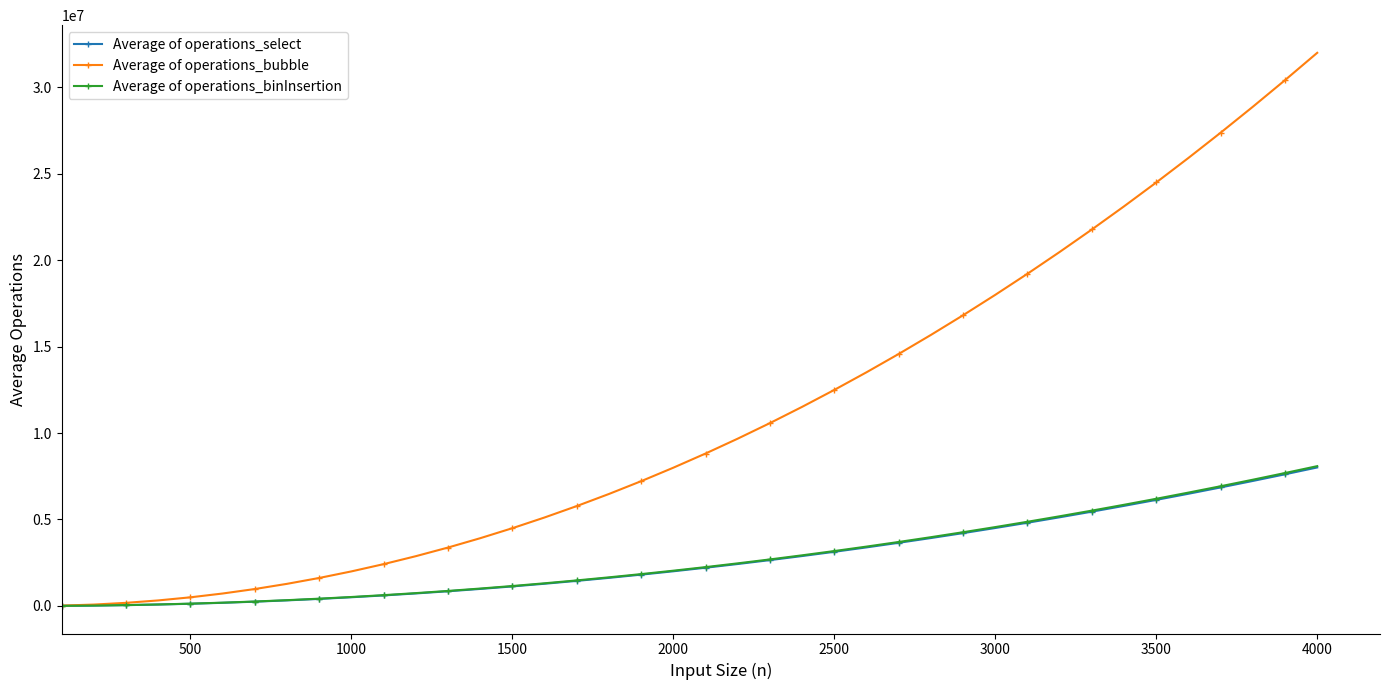

True or false: Average of operations_binInsertion and Average of operations_select intersect in this chart.

False